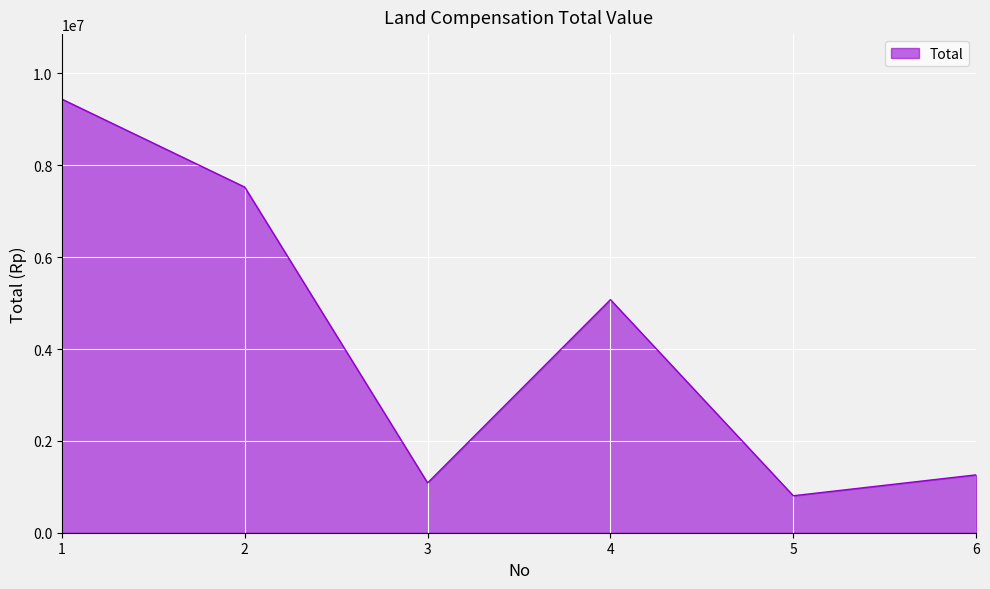

What is the average value?

4198333